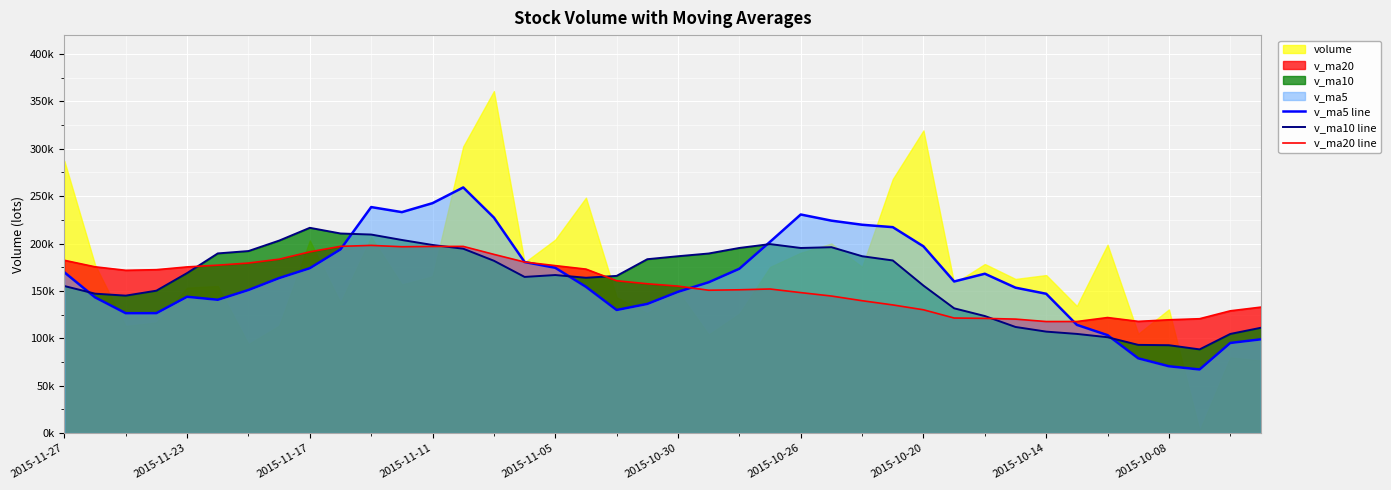

What is the difference between the highest and lowest values at 21?

38764.7